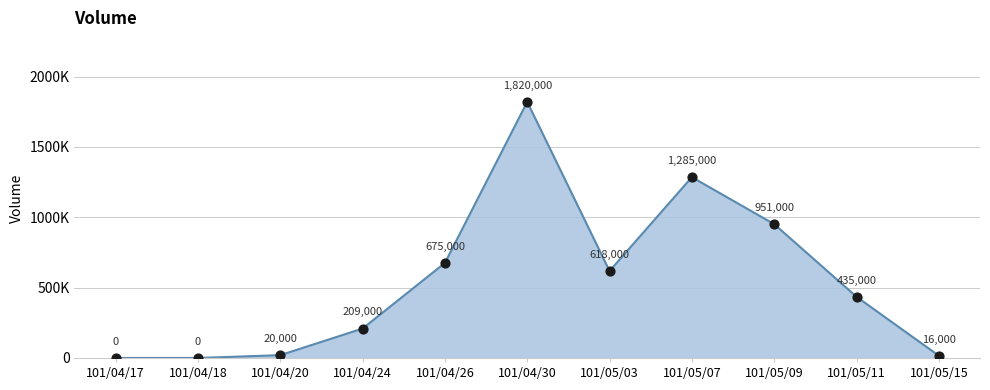

Does the chart have visible grid lines?

Yes